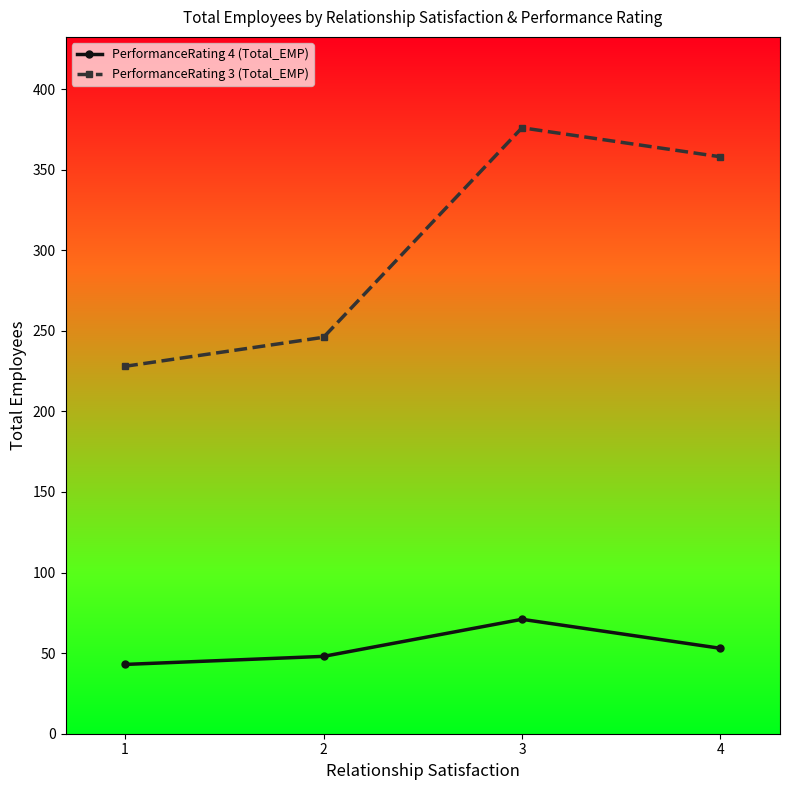

Which series changed the most between 1 and 4?

PerformanceRating 3 (Total_EMP)